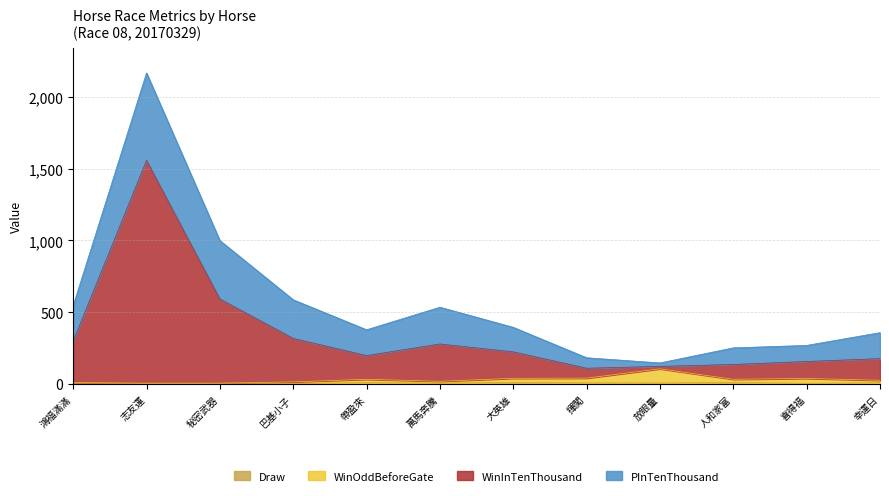

At which category is the sum across all series the highest?

志友運